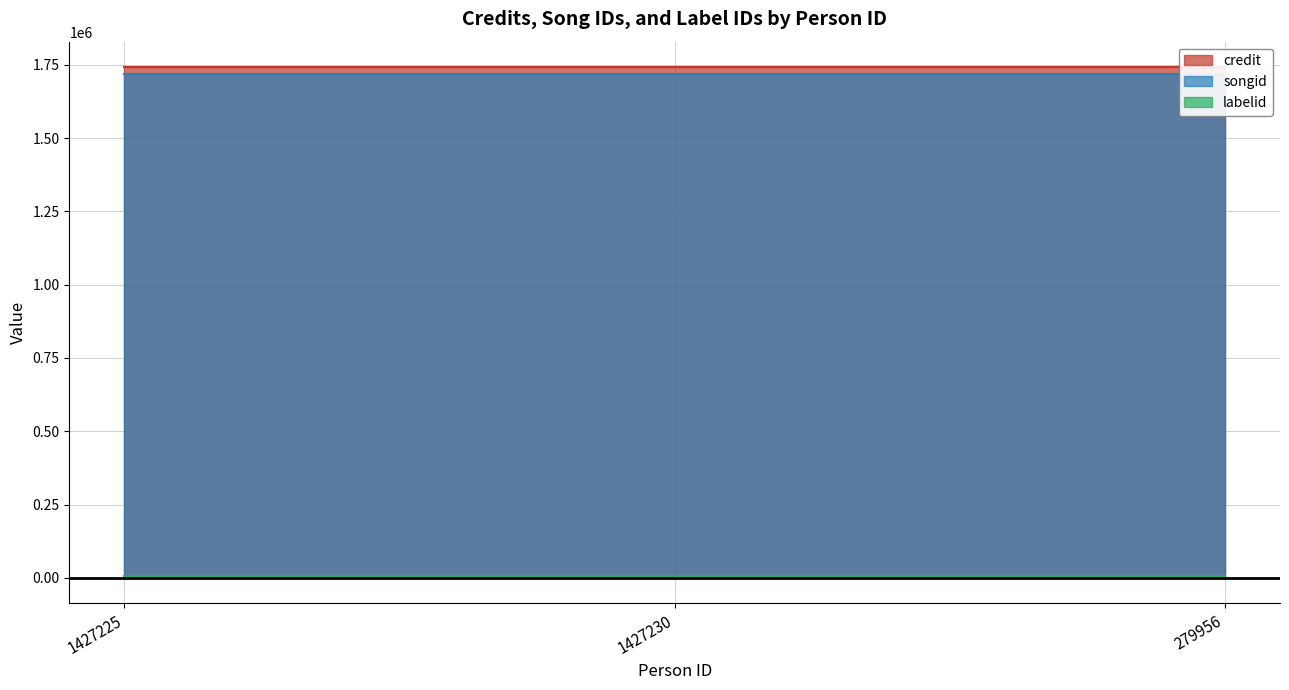

Count the number of data series in this chart.

3